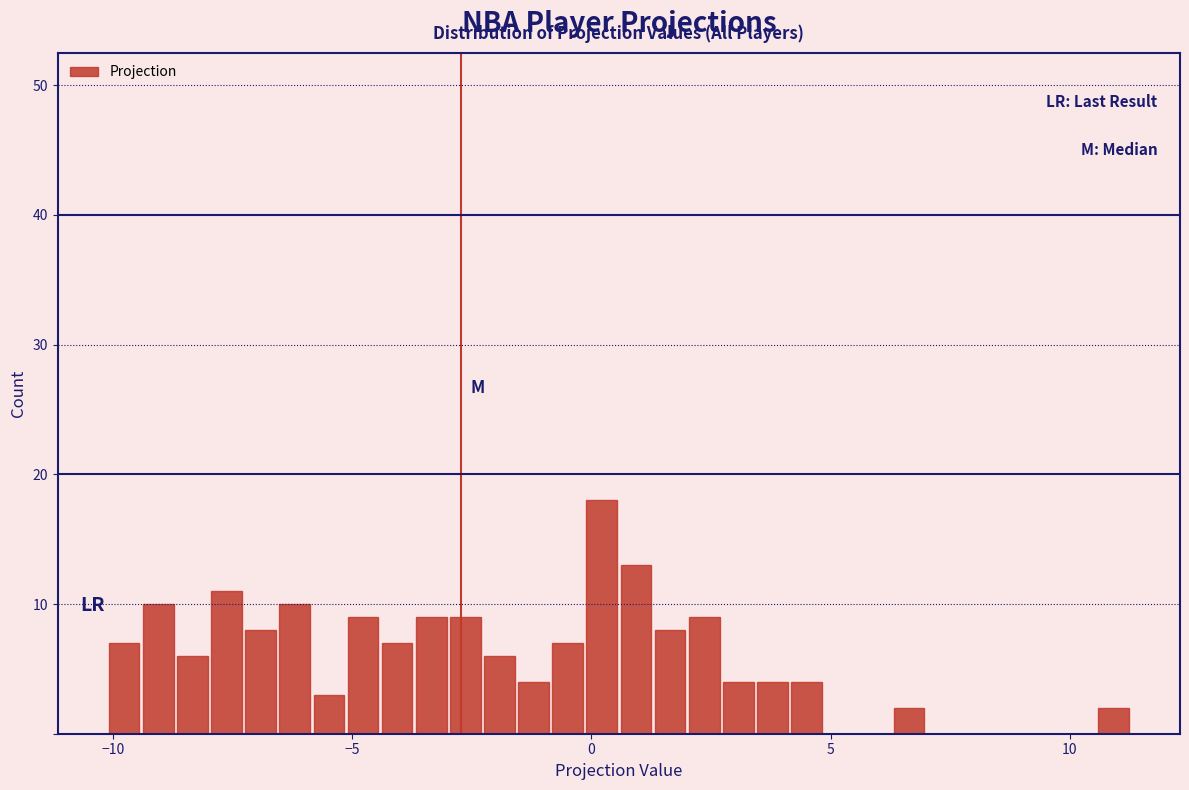

Around what value on the x-axis is the tallest bar? Give the approximate position of its centre, as read against the axis.

0.0